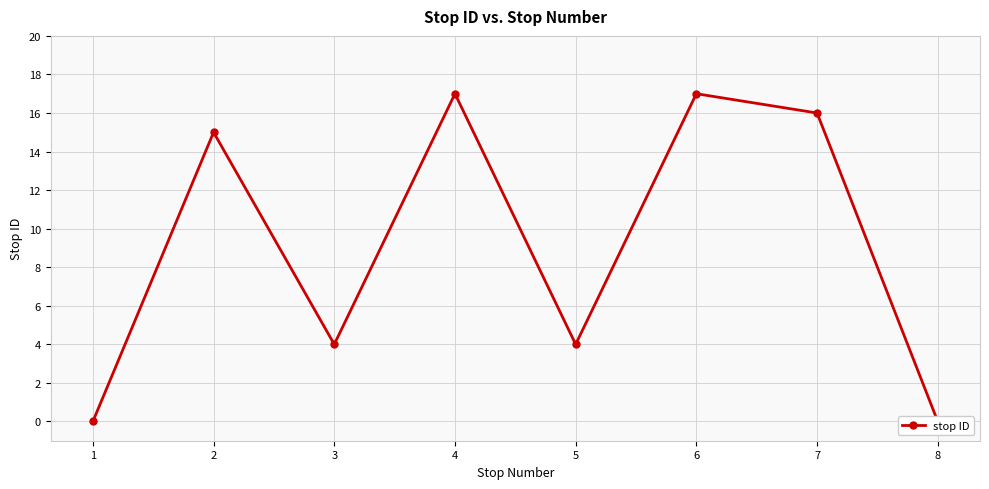

Reading right to left, extract all data points from this chart.

0	16	17	4	17	4	15	0